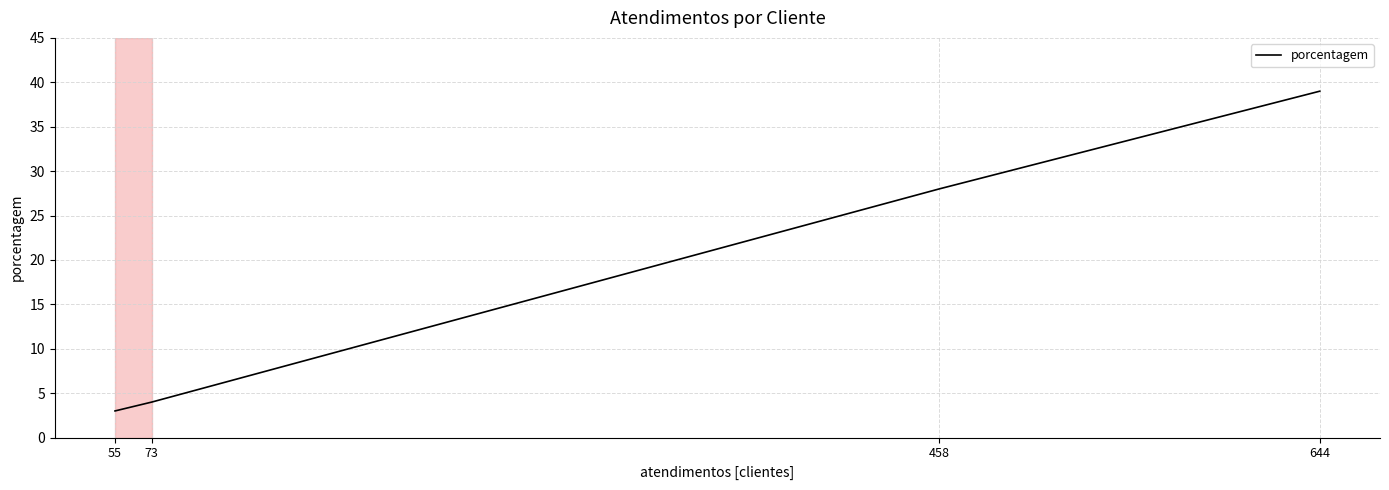

True or false: the data shows 52 at 644.

False